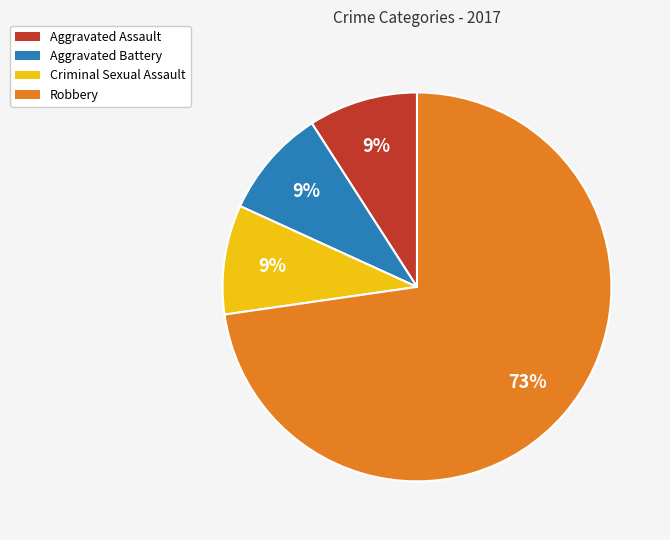

What is the majority slice?

Robbery